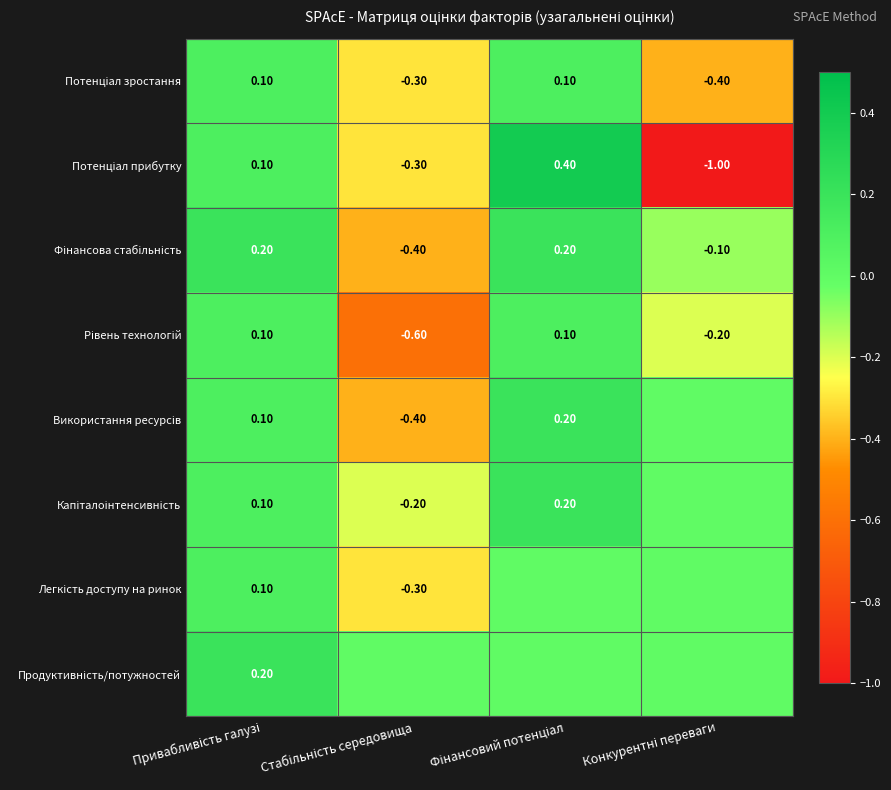

Where is Потенціал зростання nearest to the value 0?

Привабливість галузі